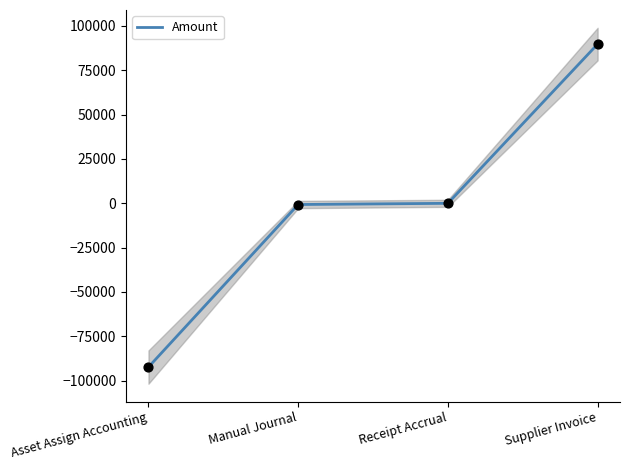

What is the change in value from Manual Journal to Receipt Accrual?

+678.0